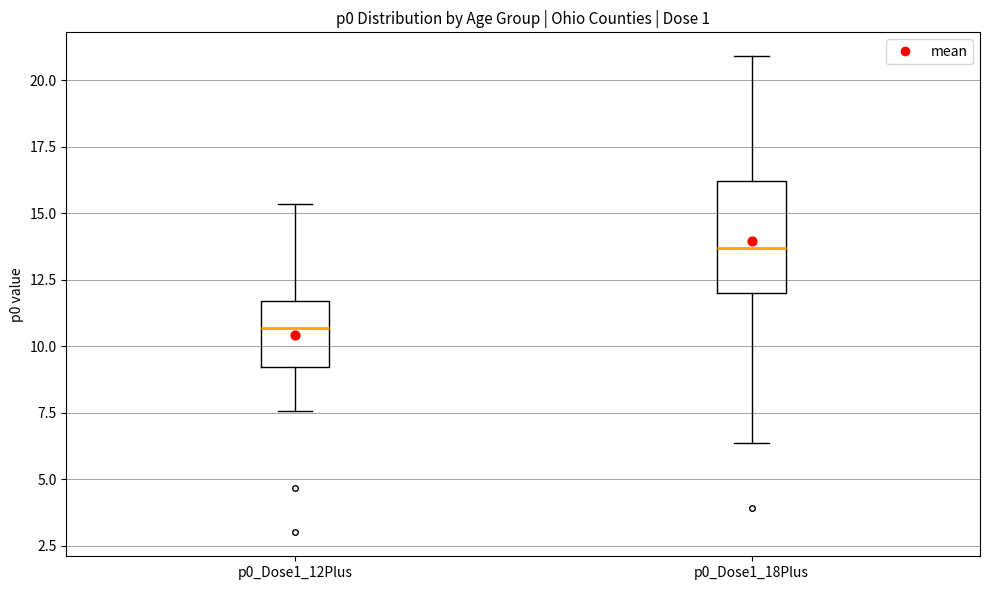

Which box is the tallest, from its lower edge to its upper edge?

p0_Dose1_18Plus